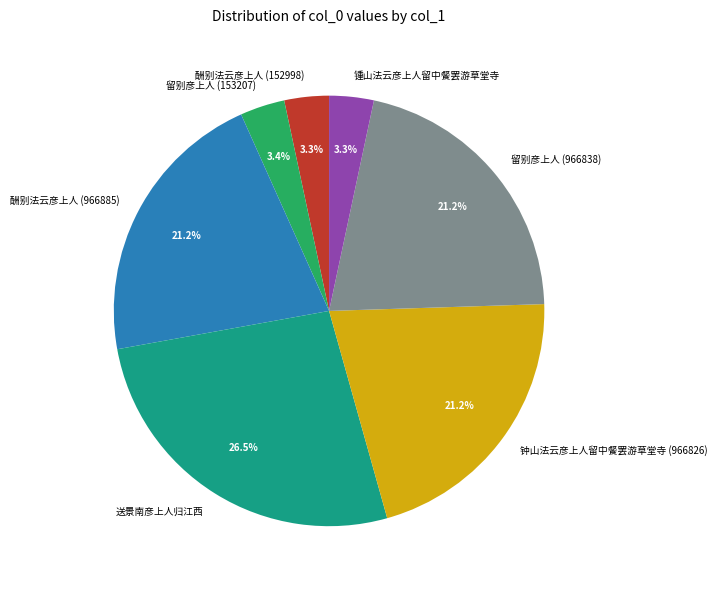

How many slices are in this pie chart?

7